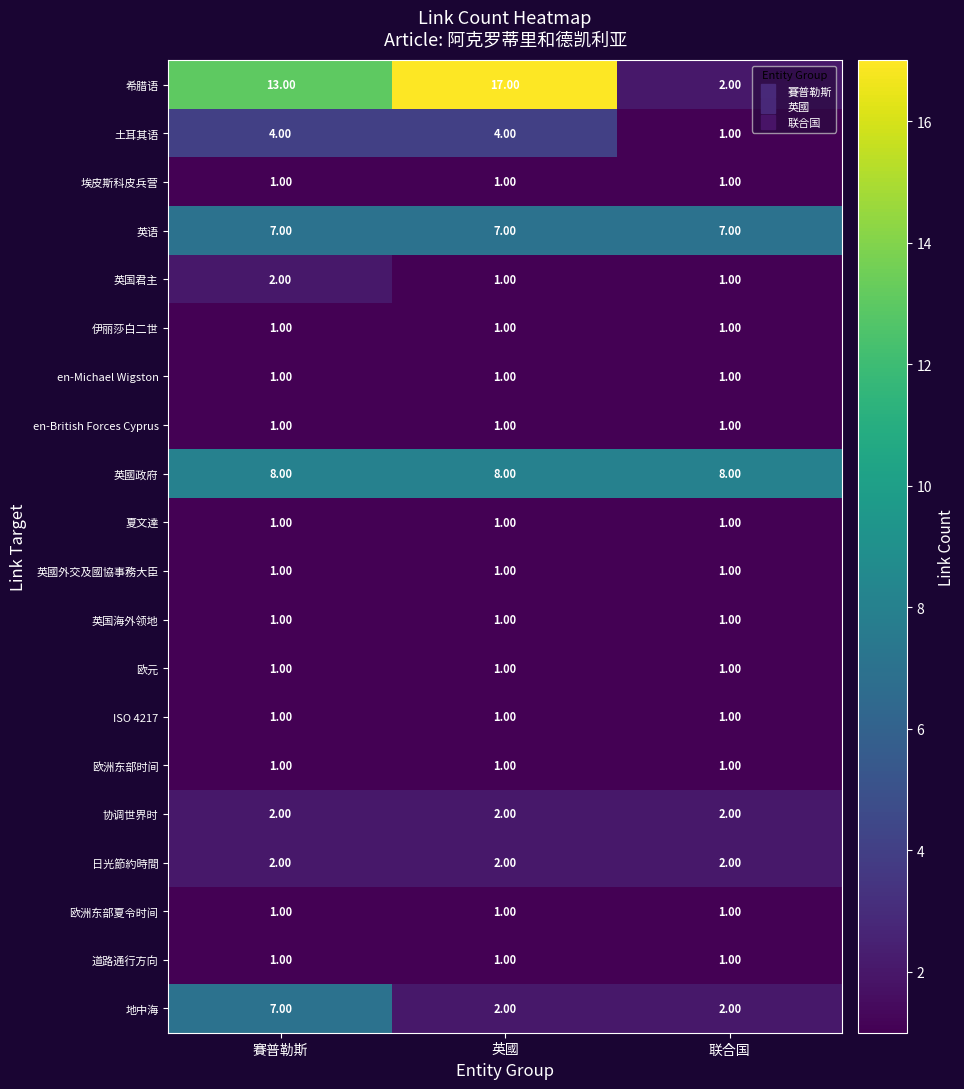

Which series has the largest total across all categories?

希腊语